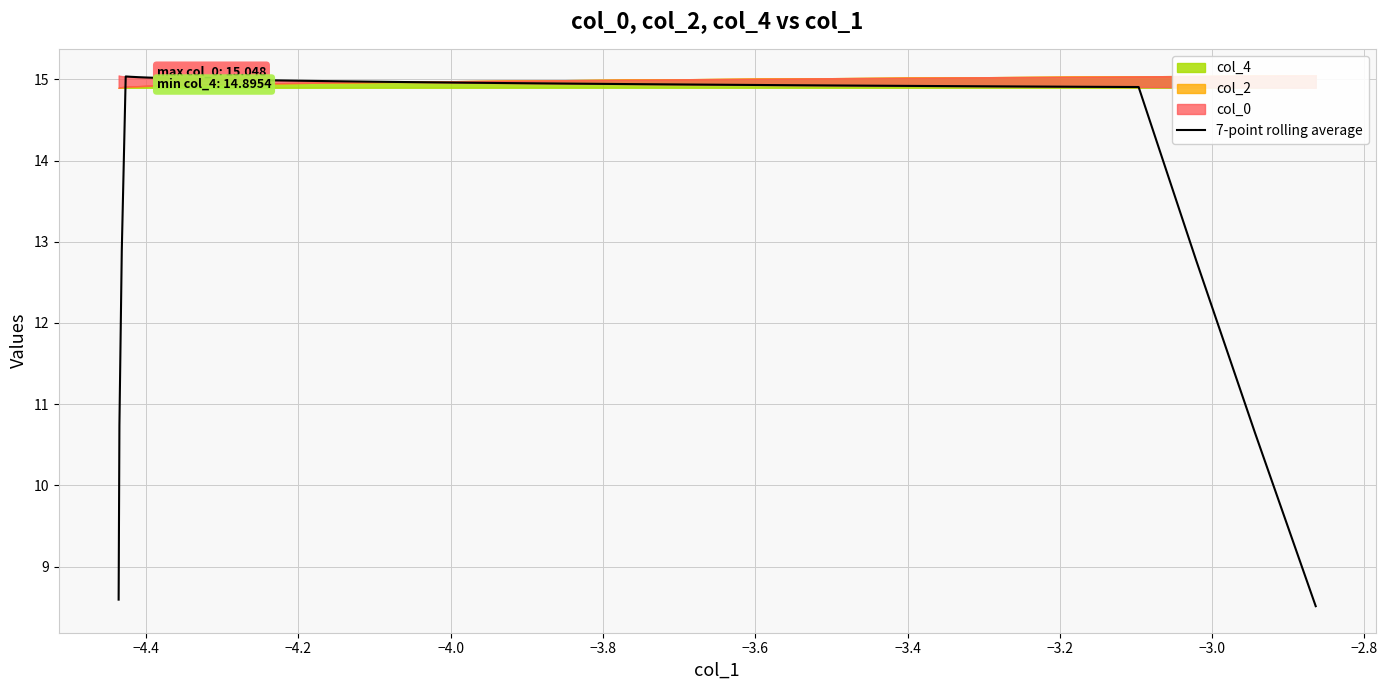

How many points are higher than both their immediate neighbors (excluding endpoints)?

1